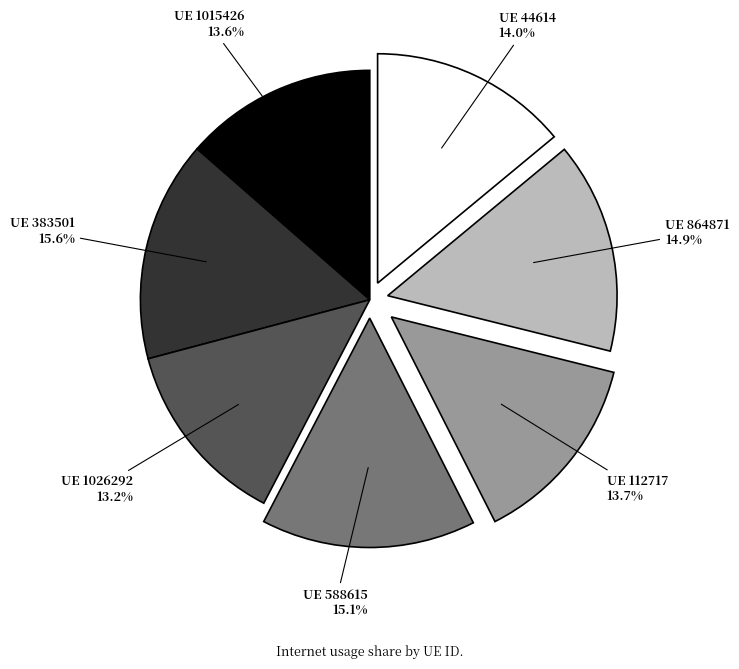

Is there a majority slice in this chart?

No